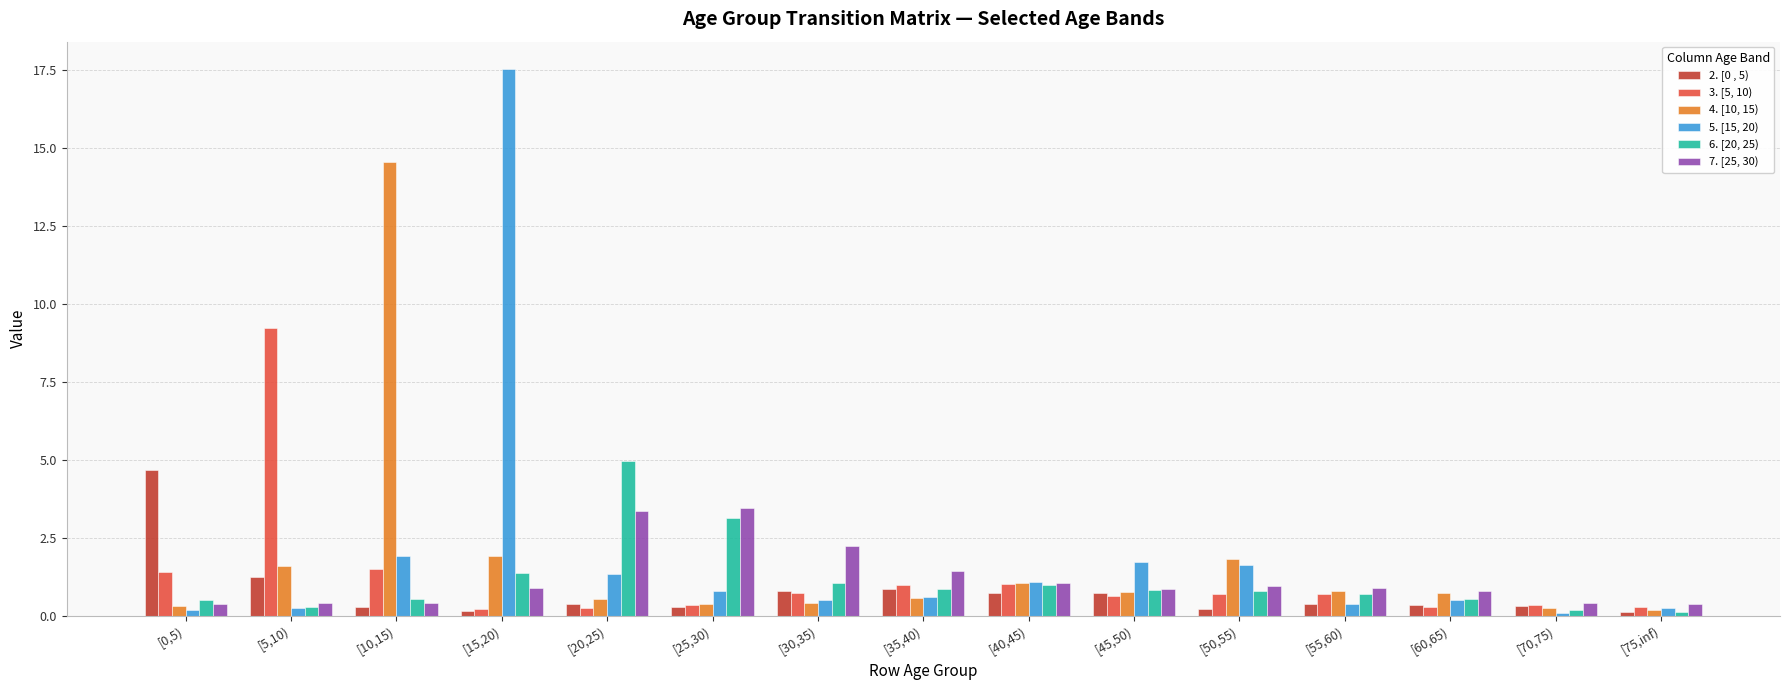

At which category does the chart reach its peak across all series?

[15,20)